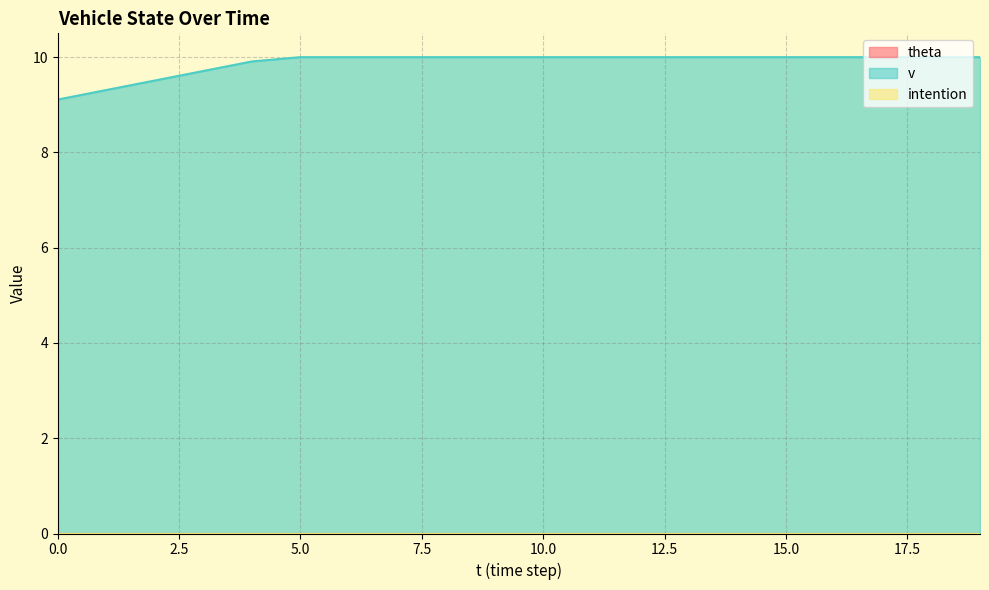

Count the v values in the range 10 to 11.

15